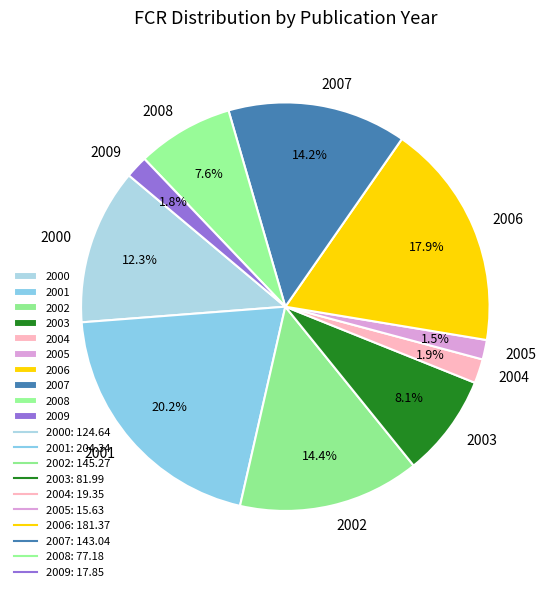

Is the sum of 2006 and 2003 greater than half?

No